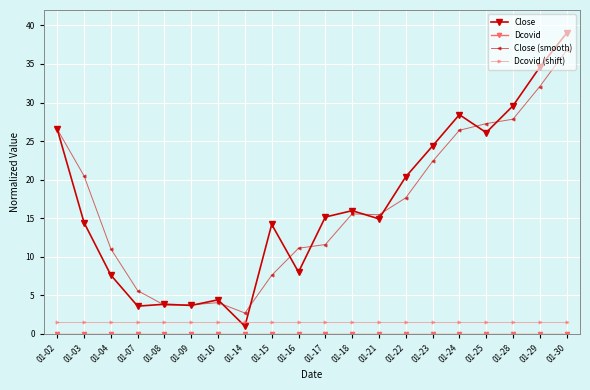

At which category is the sum across all series the highest?

01-30